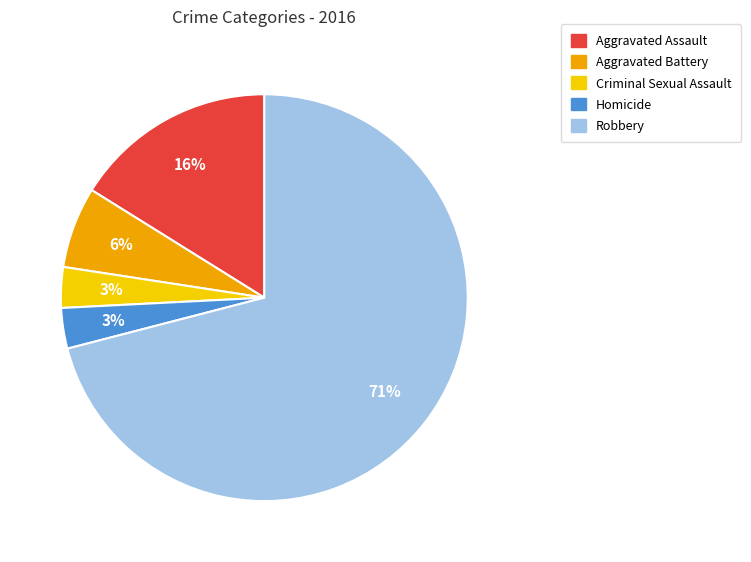

Does Robbery represent more than half of the total?

Yes